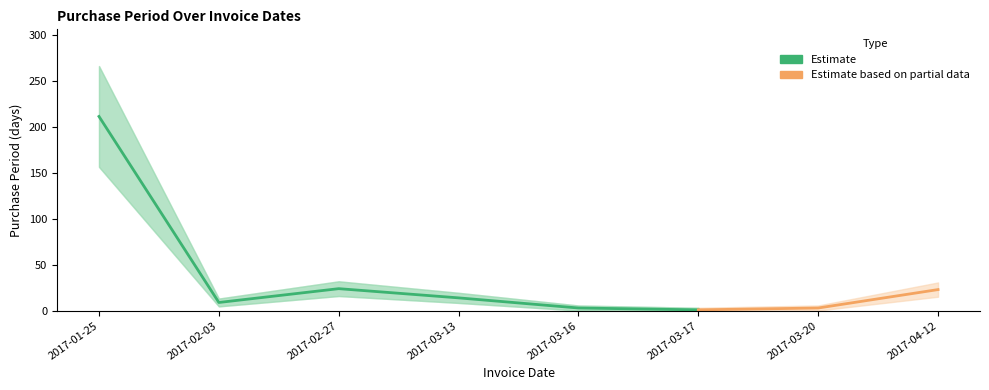

Approximately how many times larger is the value at 2017-04-12 compared to 2017-03-13?

1.6